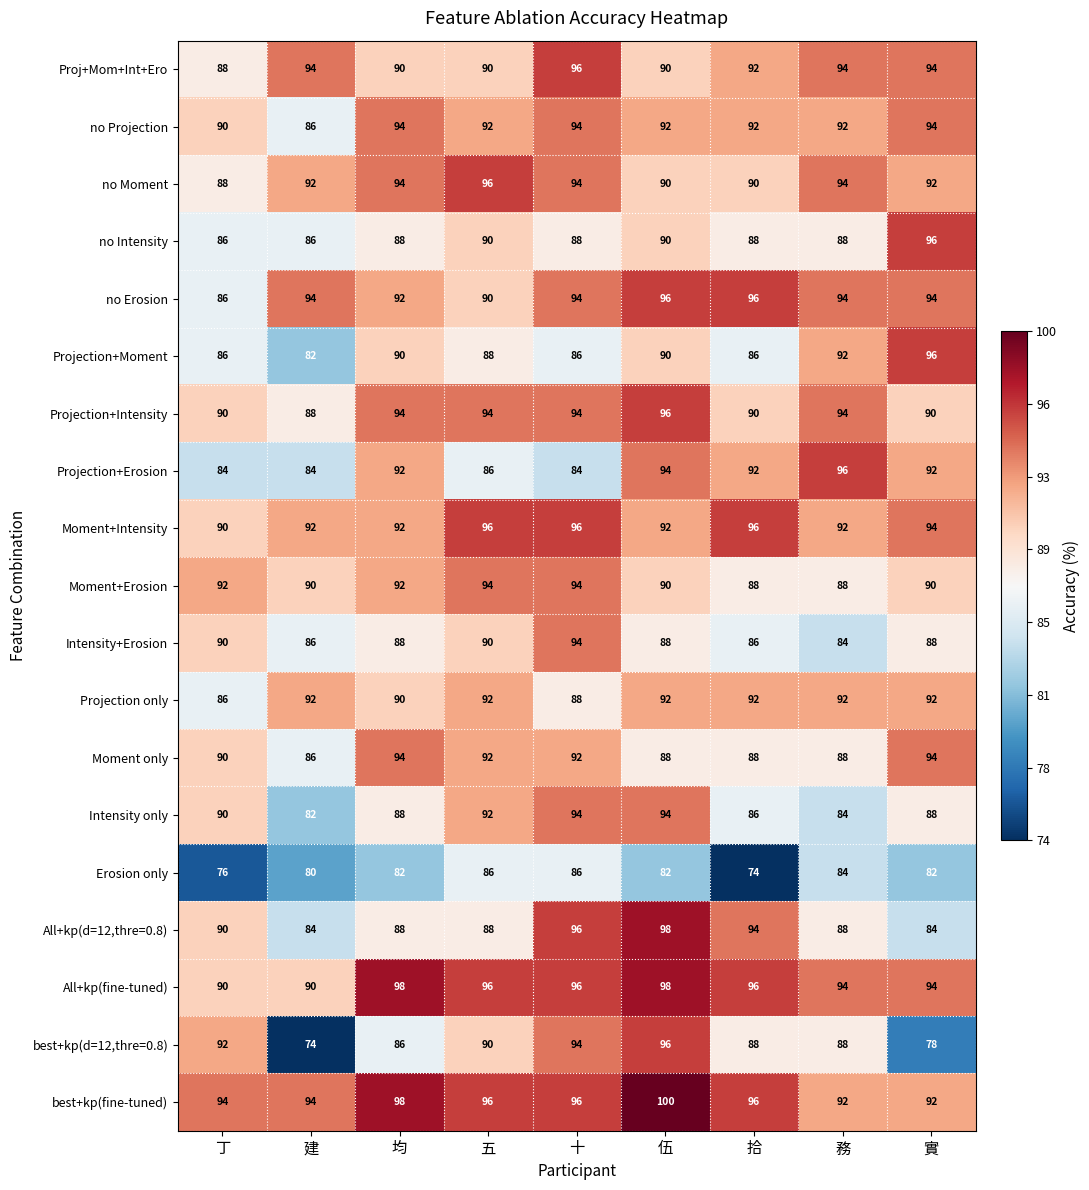

What is the minimum value shown in the chart?

74